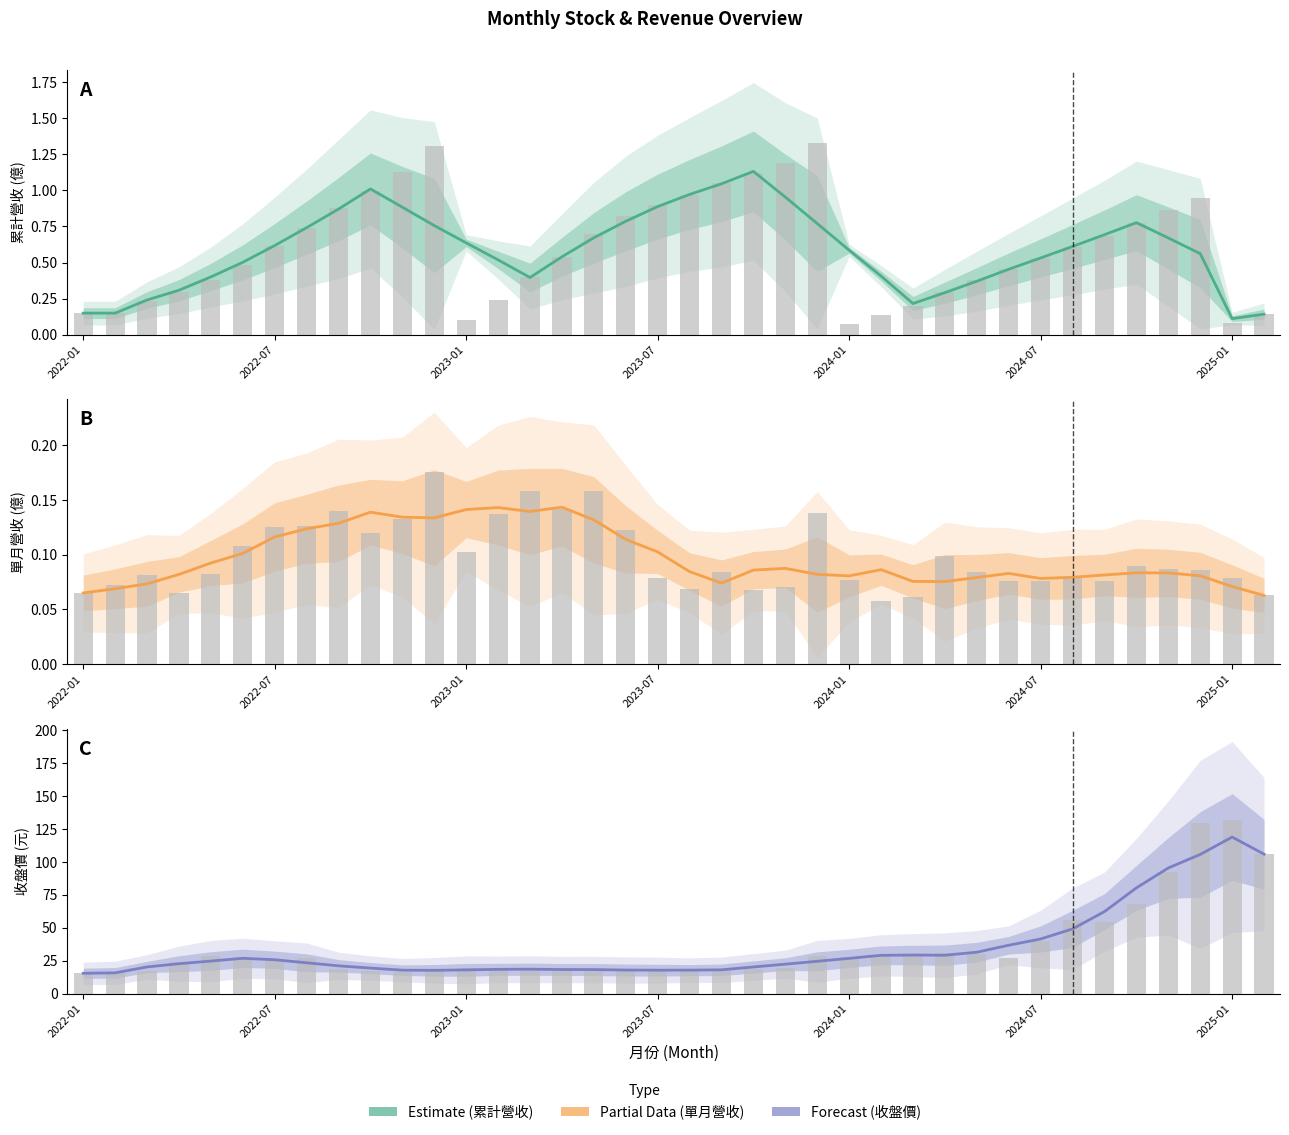

What is the approximate value of 累計營收(億) (Estimate) at 9?

1.0